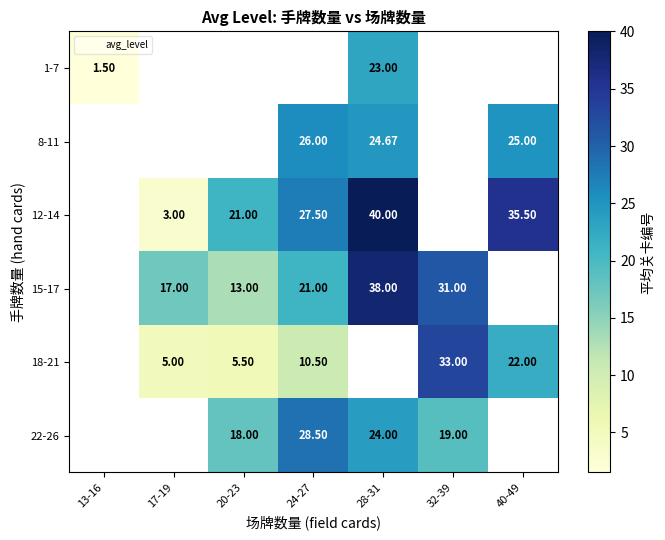

Is it true that 12-14 equals 32.3 at 20-23?

False